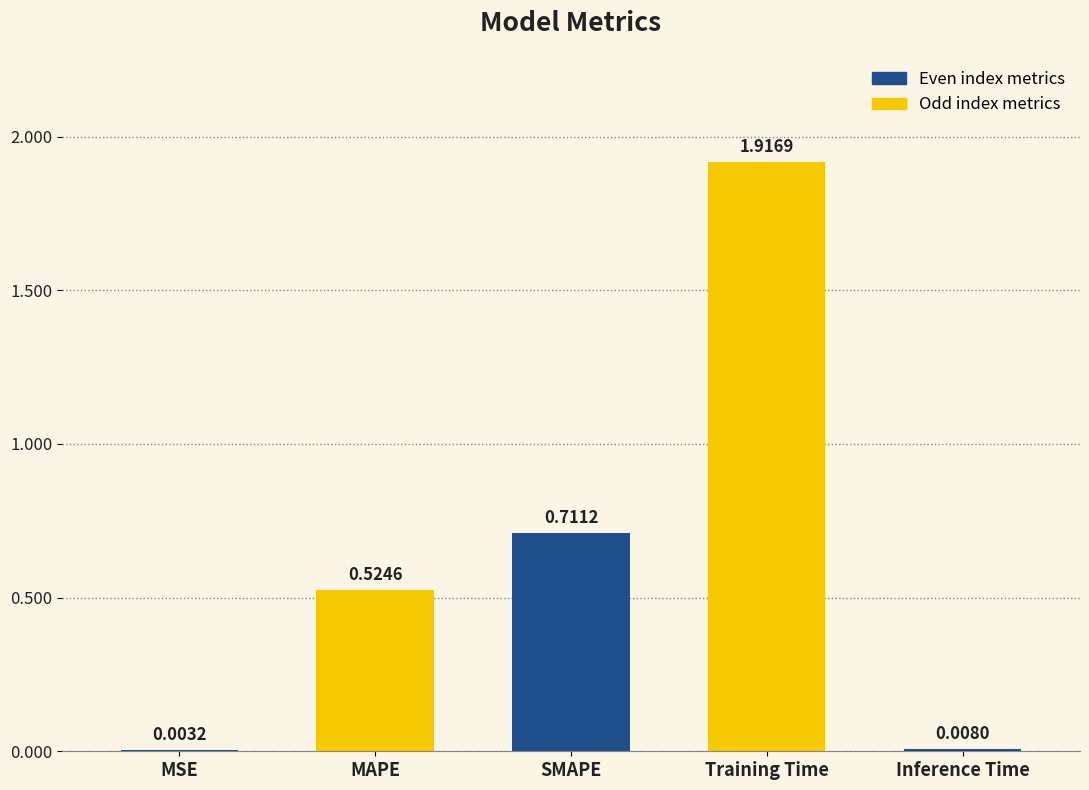

Which category has the highest value across all series?

Training Time